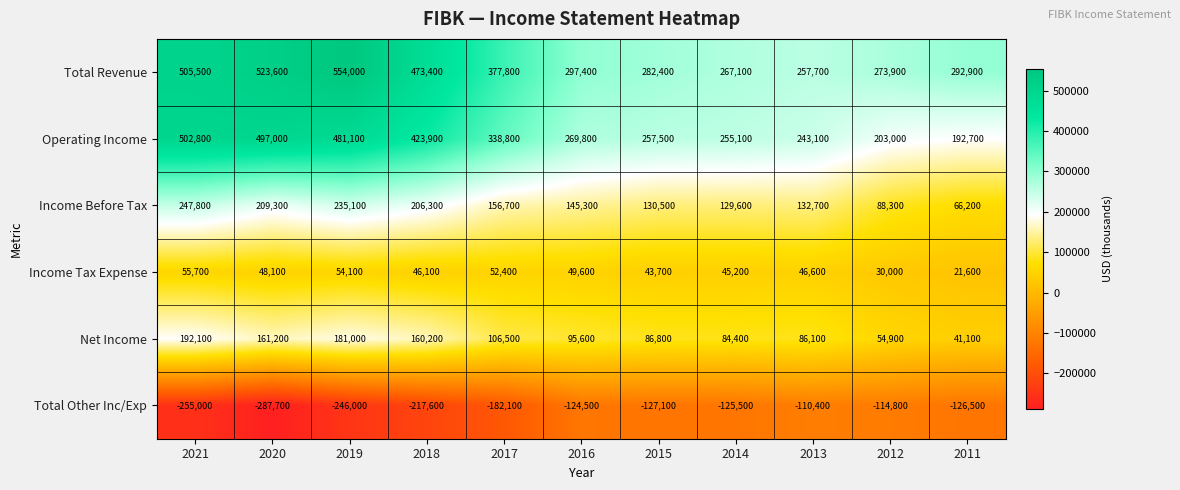

Rank the series by their maximum value, from highest to lowest.

Total Revenue, Operating Income, Income Before Tax, Net Income, Income Tax Expense, Total Other Inc/Exp